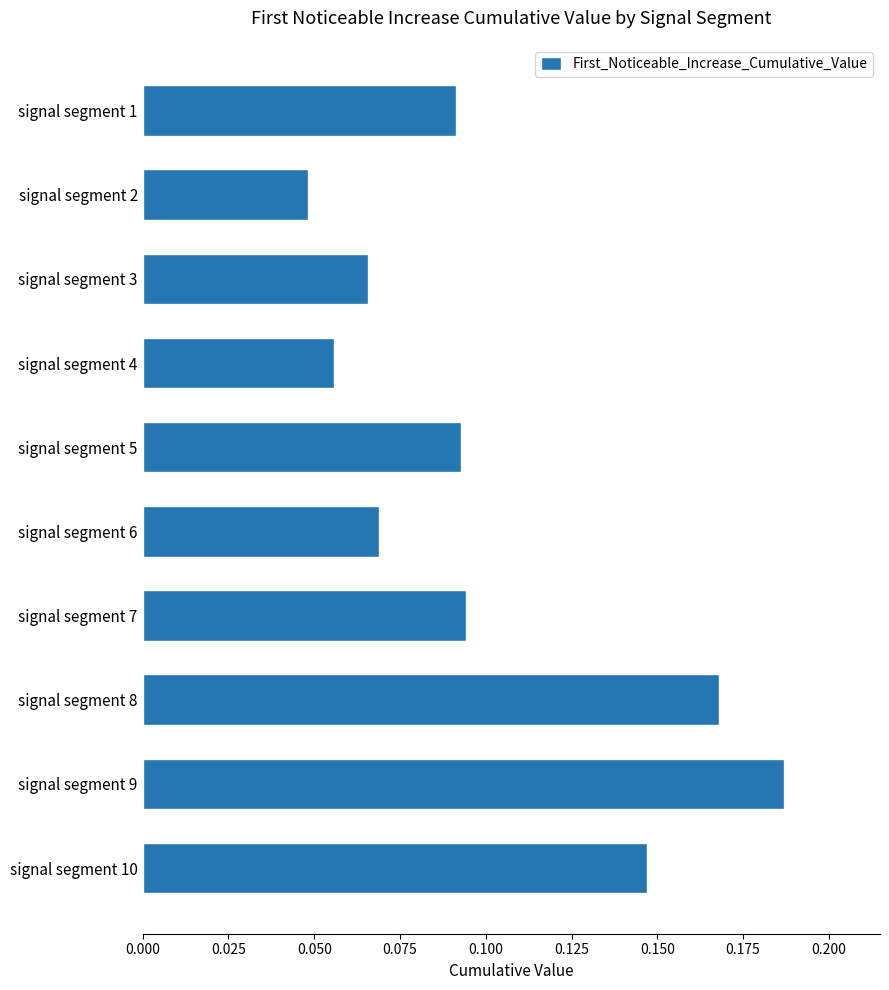

Where is the data nearest to the value 0?

signal segment 2